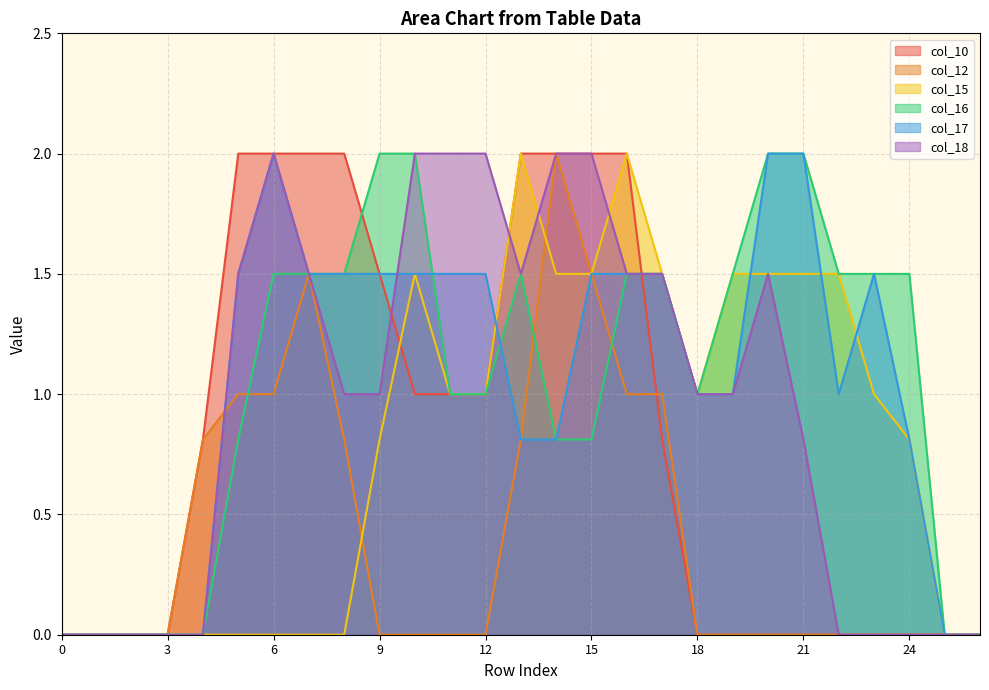

At which category is the sum across all series the highest?

16